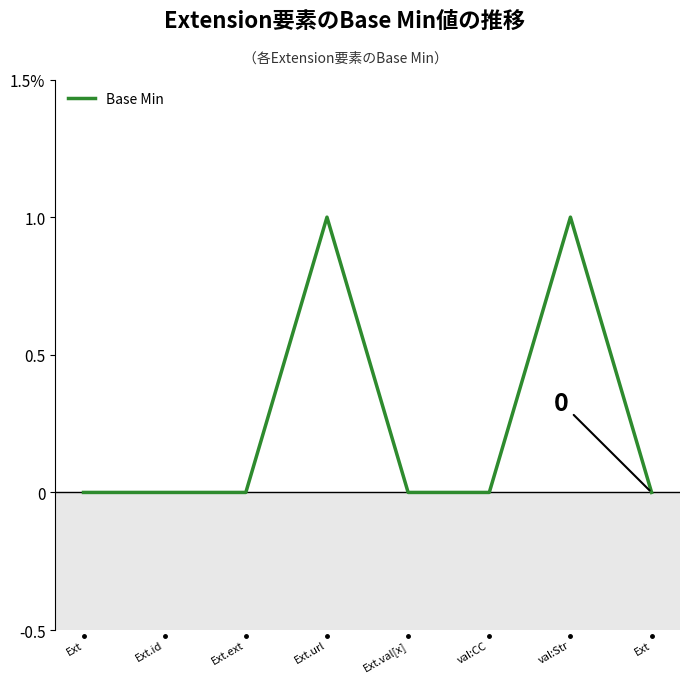

True or false: the data has more than 2 interior local peaks.

False